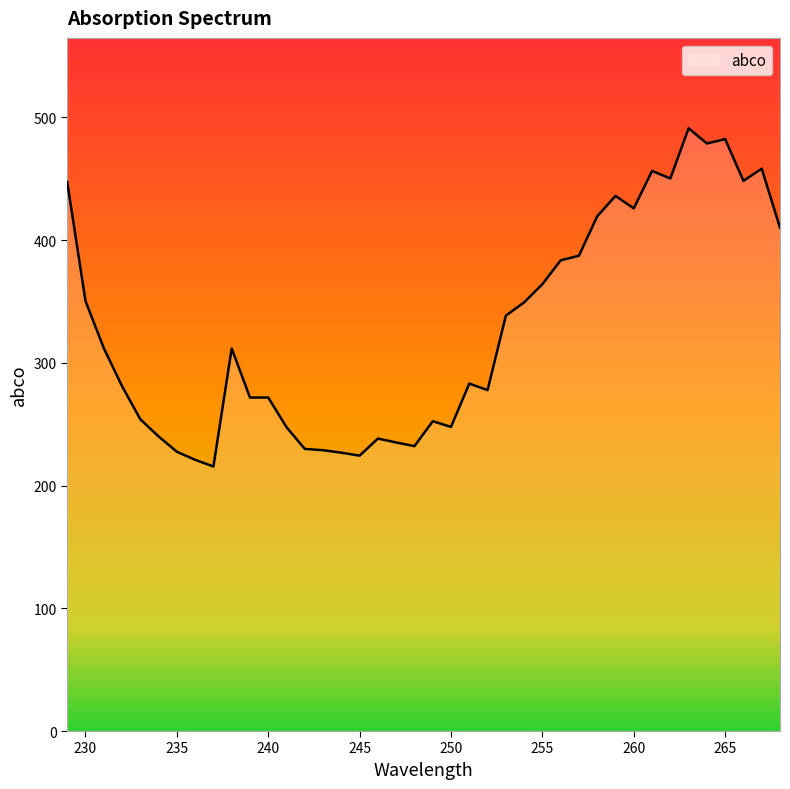

What is the difference between the maximum and minimum values?

275.6